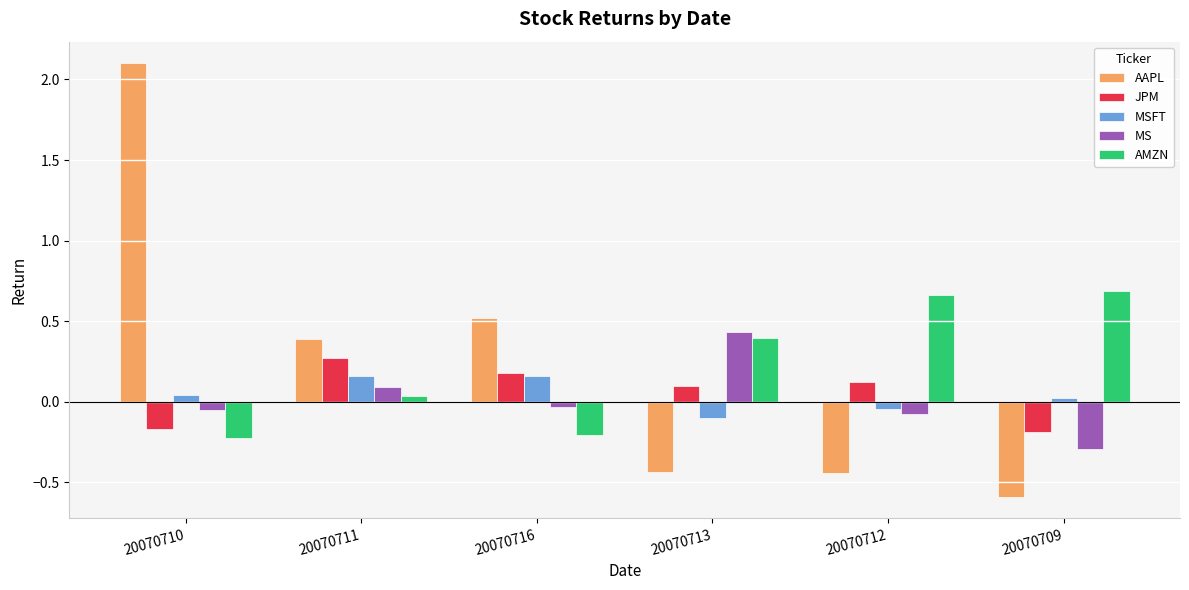

What is the difference between the second highest and second lowest values in the AAPL series?

1.0